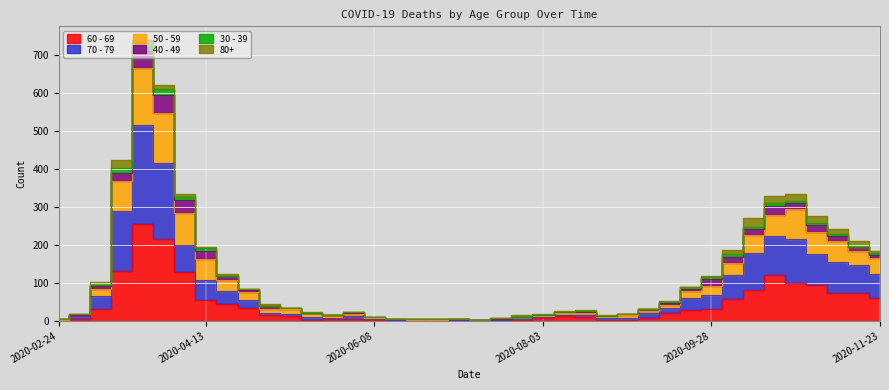

Is the value of 50 - 59 at 2020-03-30 greater than the value of 60 - 69 at 2020-09-28?

Yes